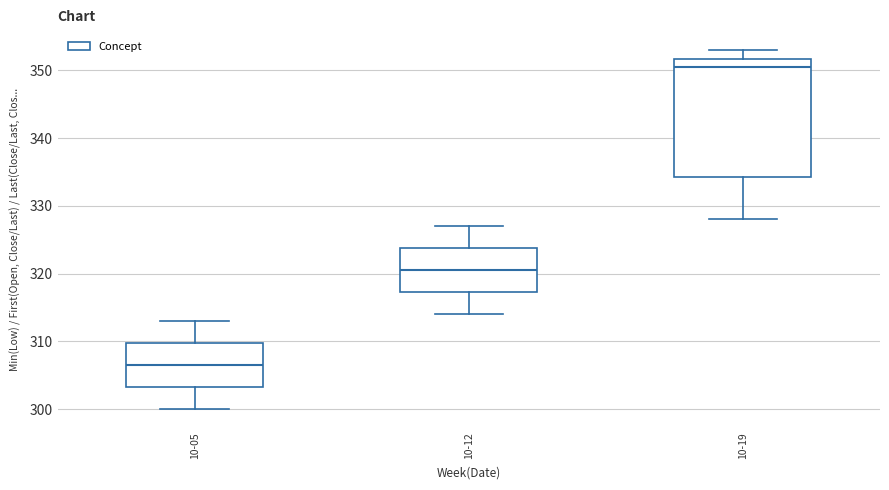

Which box is the tallest, from its lower edge to its upper edge?

10-19